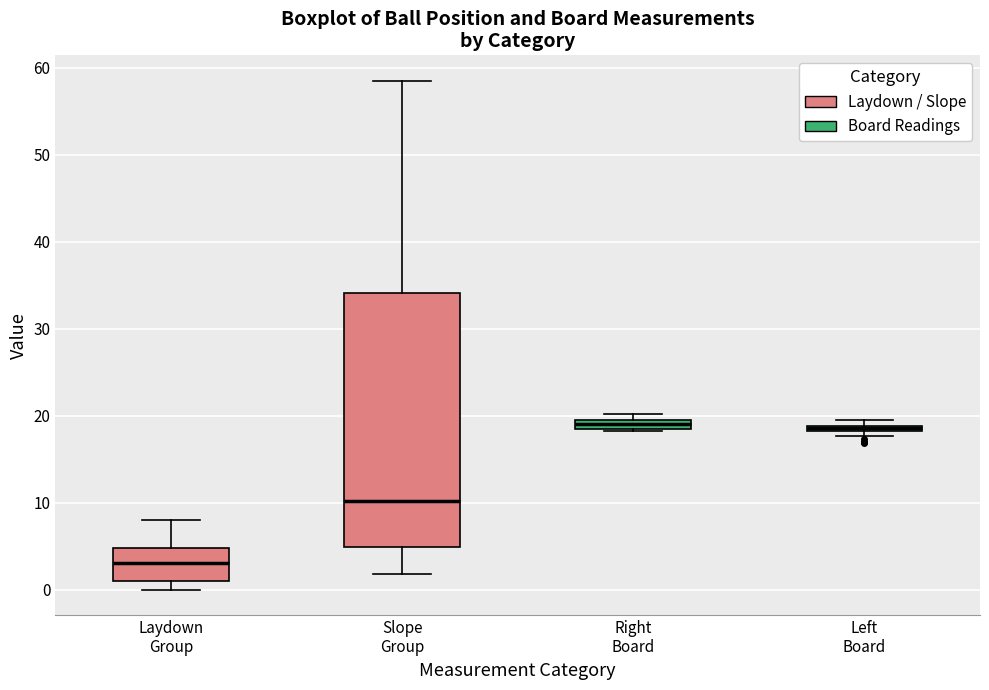

Comparing the boxes themselves (not the whiskers), which one is the tallest?

Slope Group